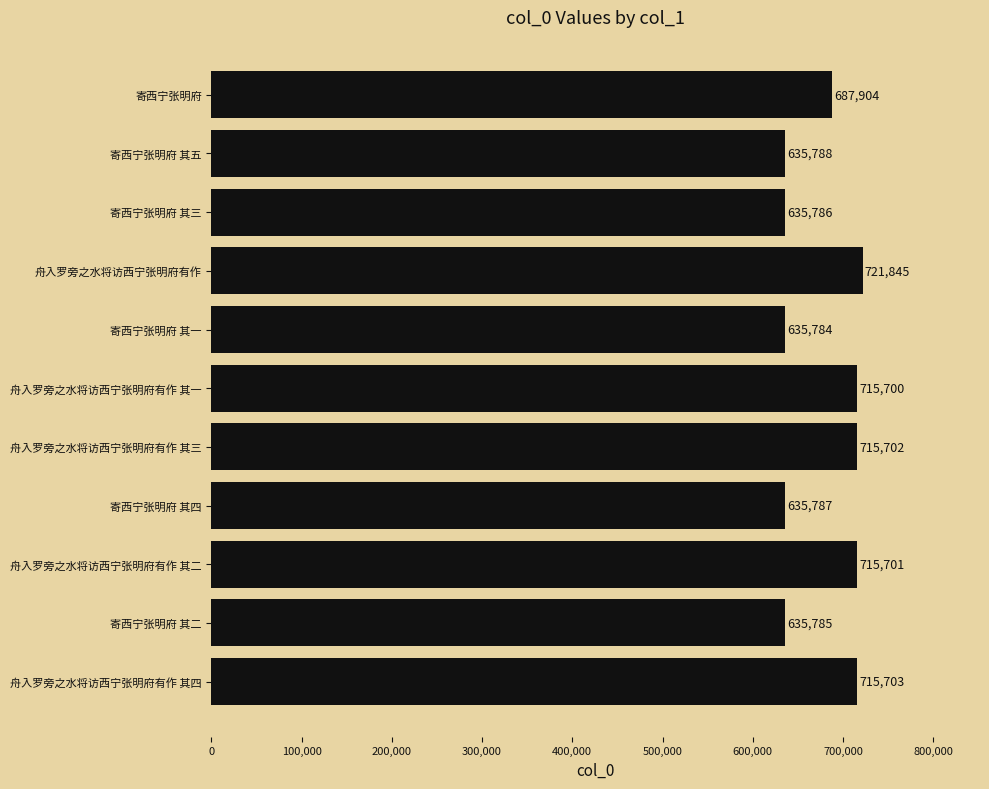

Reading bottom to top, extract all data points from this chart.

舟入罗旁之水将访西宁张明府有作 其四=715703	寄西宁张明府 其二=635785	舟入罗旁之水将访西宁张明府有作 其二=715701	寄西宁张明府 其四=635787	舟入罗旁之水将访西宁张明府有作 其三=715702	舟入罗旁之水将访西宁张明府有作 其一=715700	寄西宁张明府 其一=635784	舟入罗旁之水将访西宁张明府有作=721845	寄西宁张明府 其三=635786	寄西宁张明府 其五=635788	寄西宁张明府=687904